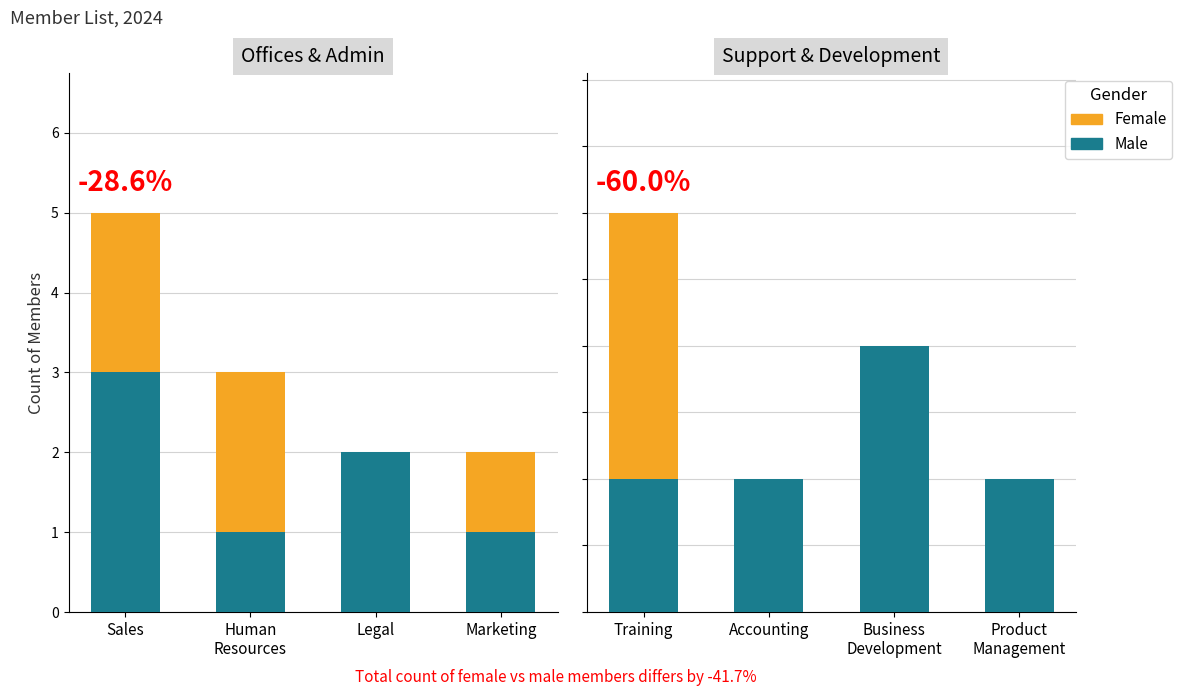

What is the lowest value of the Male series?

1